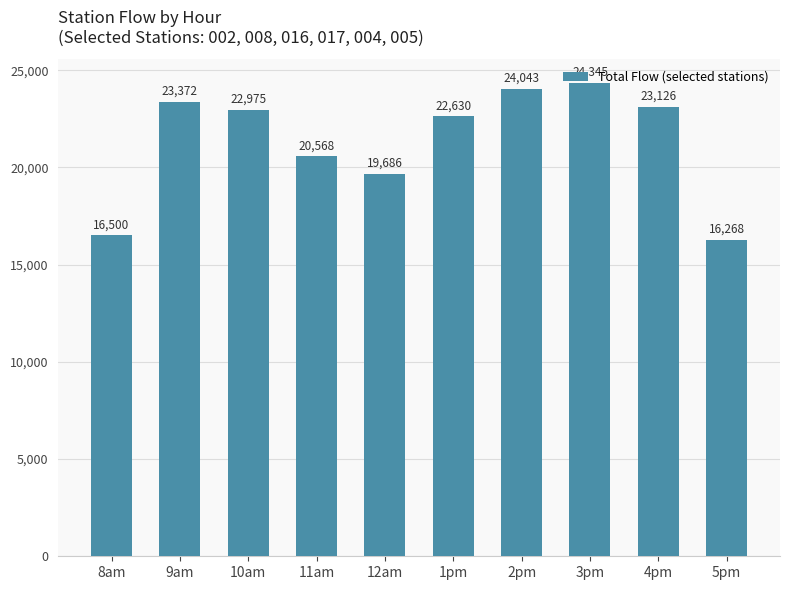

At which label does the data first exceed 22975?

9am